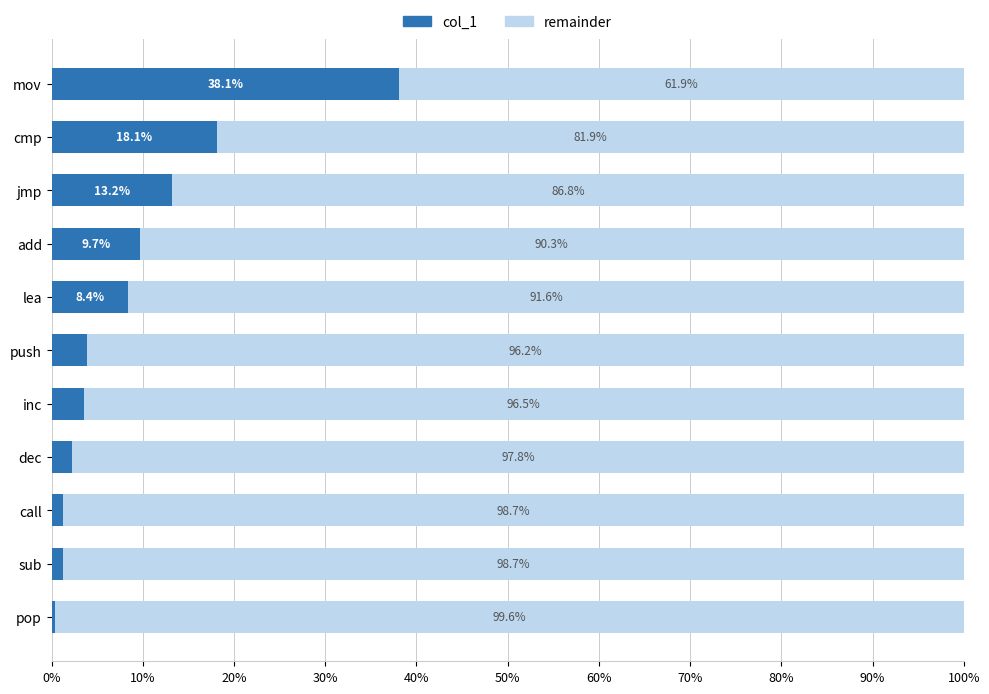

What is the total value across all series at lea?

100.0